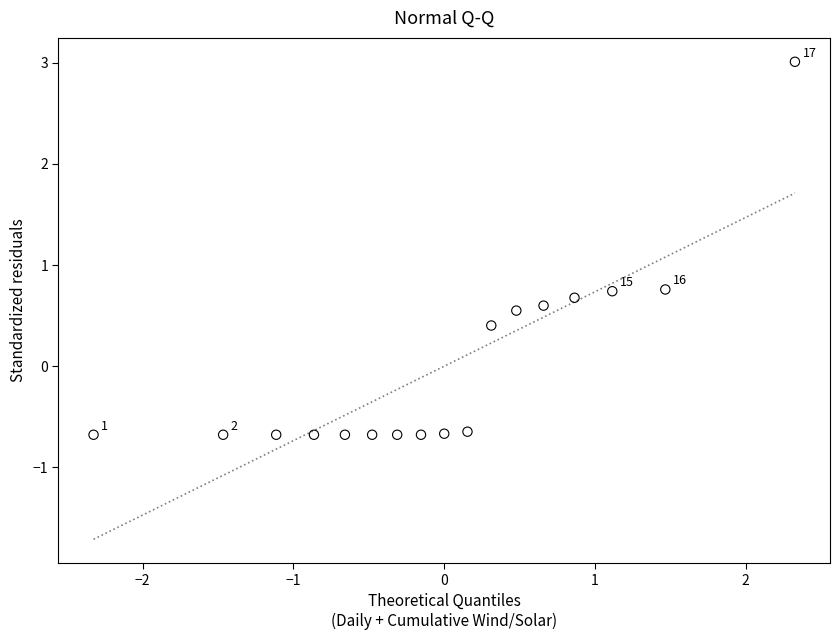

What is the range of Y values (max minus min)?

3.7